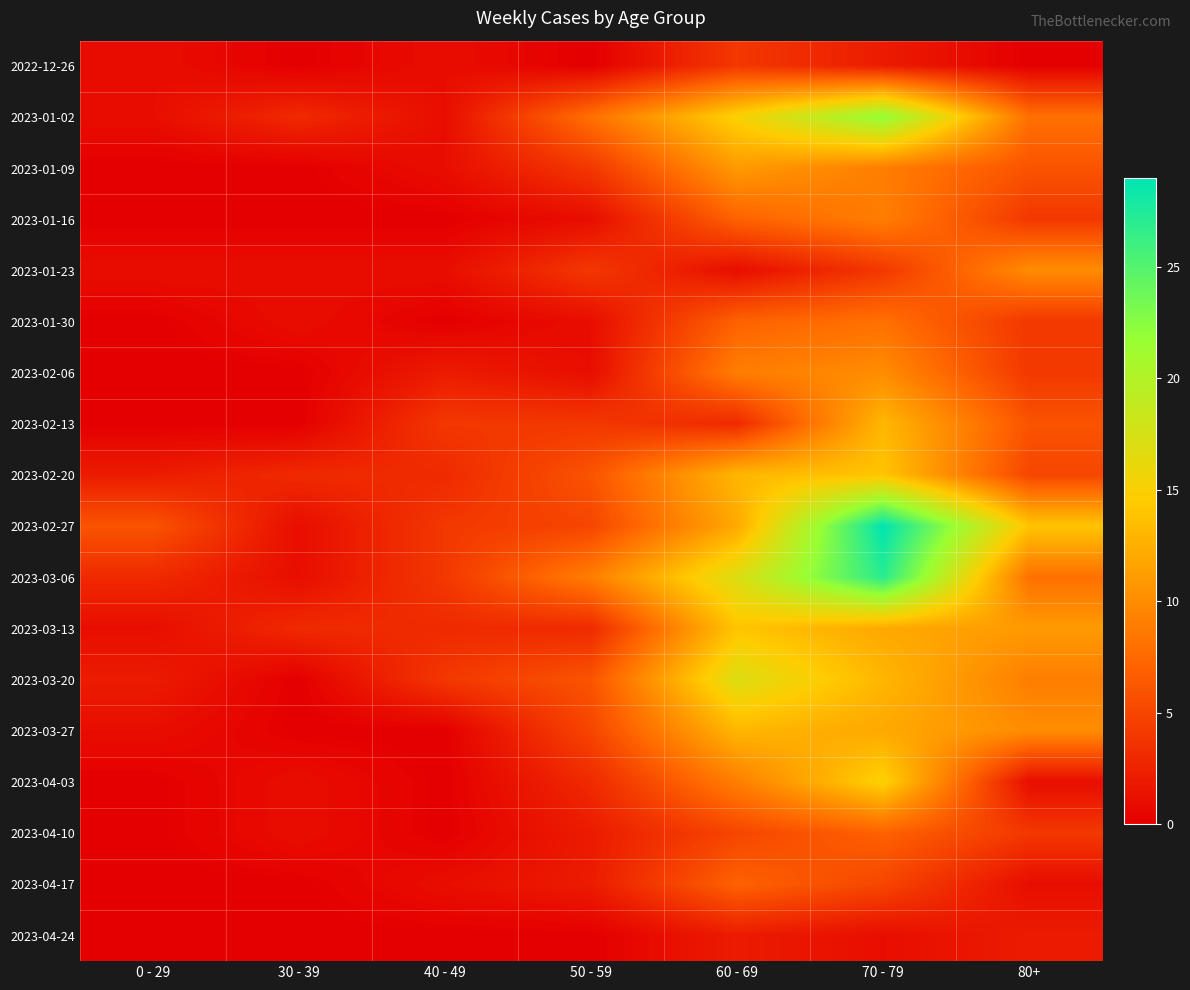

Reading left to right, list all the values displayed in this chart.

2022-12-26: 0 - 29=1	30 - 39=0	40 - 49=1	50 - 59=0	60 - 69=4	70 - 79=2	80+=0
2023-01-02: 0 - 29=1	30 - 39=3	40 - 49=1	50 - 59=8	60 - 69=15	70 - 79=22	80+=8
2023-01-09: 0 - 29=0	30 - 39=0	40 - 49=1	50 - 59=4	60 - 69=11	70 - 79=9	80+=6
2023-01-16: 0 - 29=0	30 - 39=0	40 - 49=0	50 - 59=1	60 - 69=7	70 - 79=9	80+=4
2023-01-23: 0 - 29=1	30 - 39=1	40 - 49=1	50 - 59=4	60 - 69=1	70 - 79=4	80+=10
2023-01-30: 0 - 29=0	30 - 39=1	40 - 49=0	50 - 59=1	60 - 69=7	70 - 79=8	80+=4
2023-02-06: 0 - 29=0	30 - 39=0	40 - 49=2	50 - 59=1	60 - 69=9	70 - 79=10	80+=4
2023-02-13: 0 - 29=0	30 - 39=0	40 - 49=4	50 - 59=4	60 - 69=3	70 - 79=13	80+=6
2023-02-20: 0 - 29=2	30 - 39=3	40 - 49=3	50 - 59=6	60 - 69=13	70 - 79=14	80+=5
2023-02-27: 0 - 29=6	30 - 39=1	40 - 49=4	50 - 59=5	60 - 69=12	70 - 79=29	80+=14
2023-03-06: 0 - 29=3	30 - 39=1	40 - 49=4	50 - 59=9	60 - 69=17	70 - 79=27	80+=8
2023-03-13: 0 - 29=1	30 - 39=3	40 - 49=3	50 - 59=3	60 - 69=14	70 - 79=12	80+=11
2023-03-20: 0 - 29=2	30 - 39=0	40 - 49=4	50 - 59=6	60 - 69=17	70 - 79=13	80+=9
2023-03-27: 0 - 29=1	30 - 39=0	40 - 49=0	50 - 59=5	60 - 69=13	70 - 79=12	80+=10
2023-04-03: 0 - 29=0	30 - 39=1	40 - 49=0	50 - 59=3	60 - 69=9	70 - 79=15	80+=1
2023-04-10: 0 - 29=0	30 - 39=1	40 - 49=0	50 - 59=2	60 - 69=5	70 - 79=7	80+=4
2023-04-17: 0 - 29=0	30 - 39=0	40 - 49=1	50 - 59=2	60 - 69=7	70 - 79=5	80+=1
2023-04-24: 0 - 29=0	30 - 39=0	40 - 49=0	50 - 59=0	60 - 69=2	70 - 79=1	80+=2